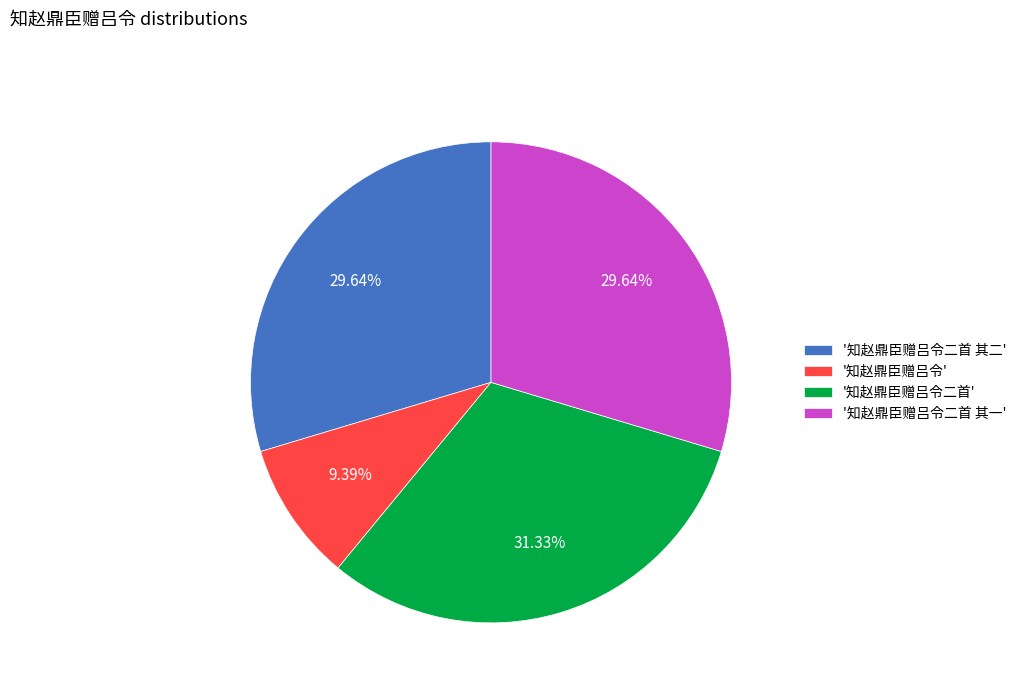

What is the largest slice in the pie chart?

'知赵鼎臣赠吕令二首'